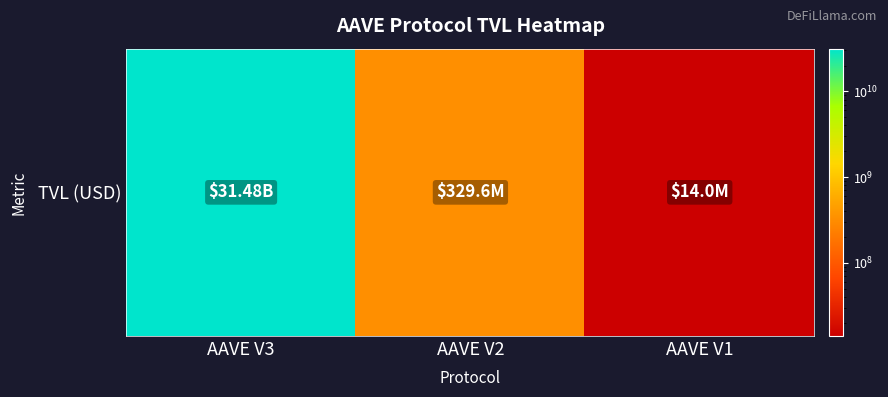

Rank the categories by value from highest to lowest.

AAVE V3, AAVE V2, AAVE V1